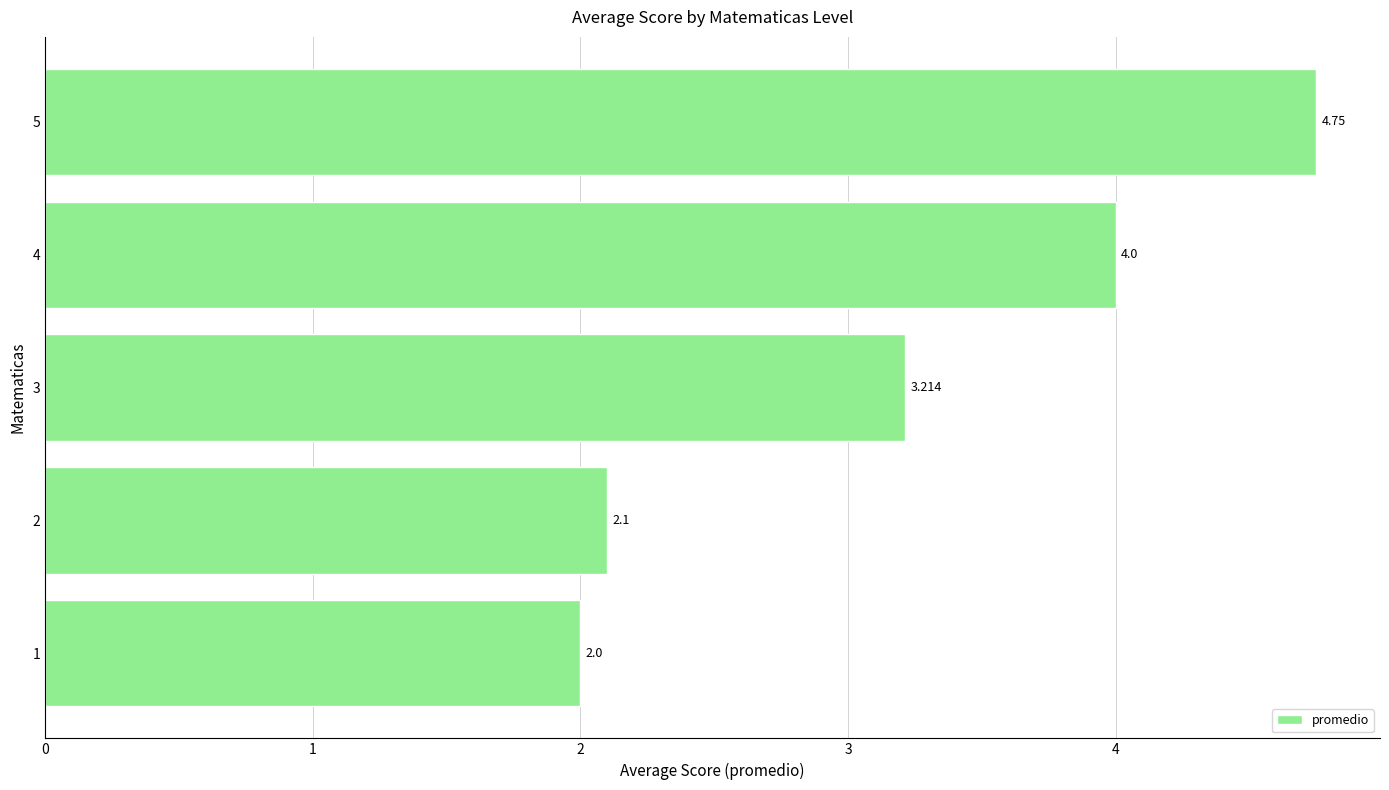

Rank the categories by value from lowest to highest.

1, 2, 3, 4, 5